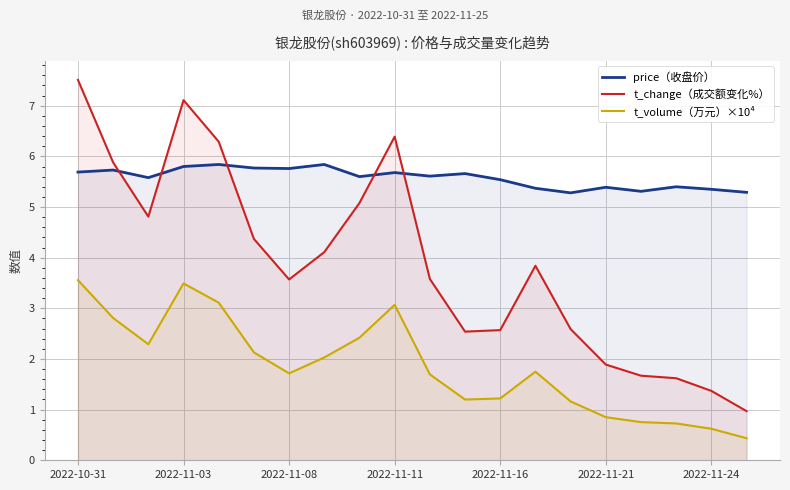

What is the maximum value for price（收盘价）?

5.8